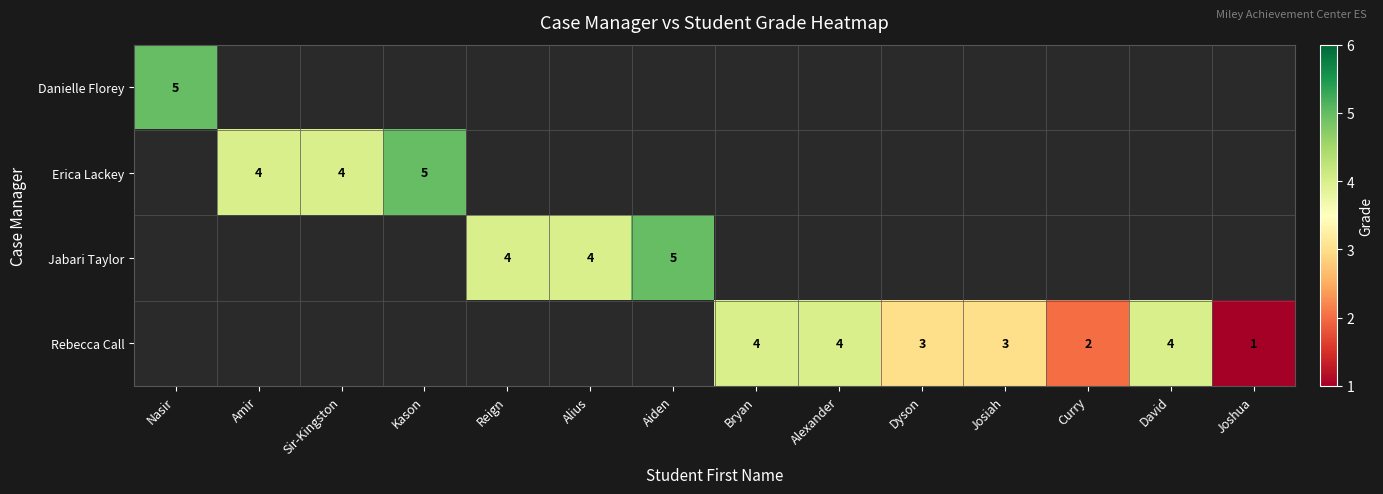

The Erica Lackey series shows 4 at Sir-Kingston. True or false?

True